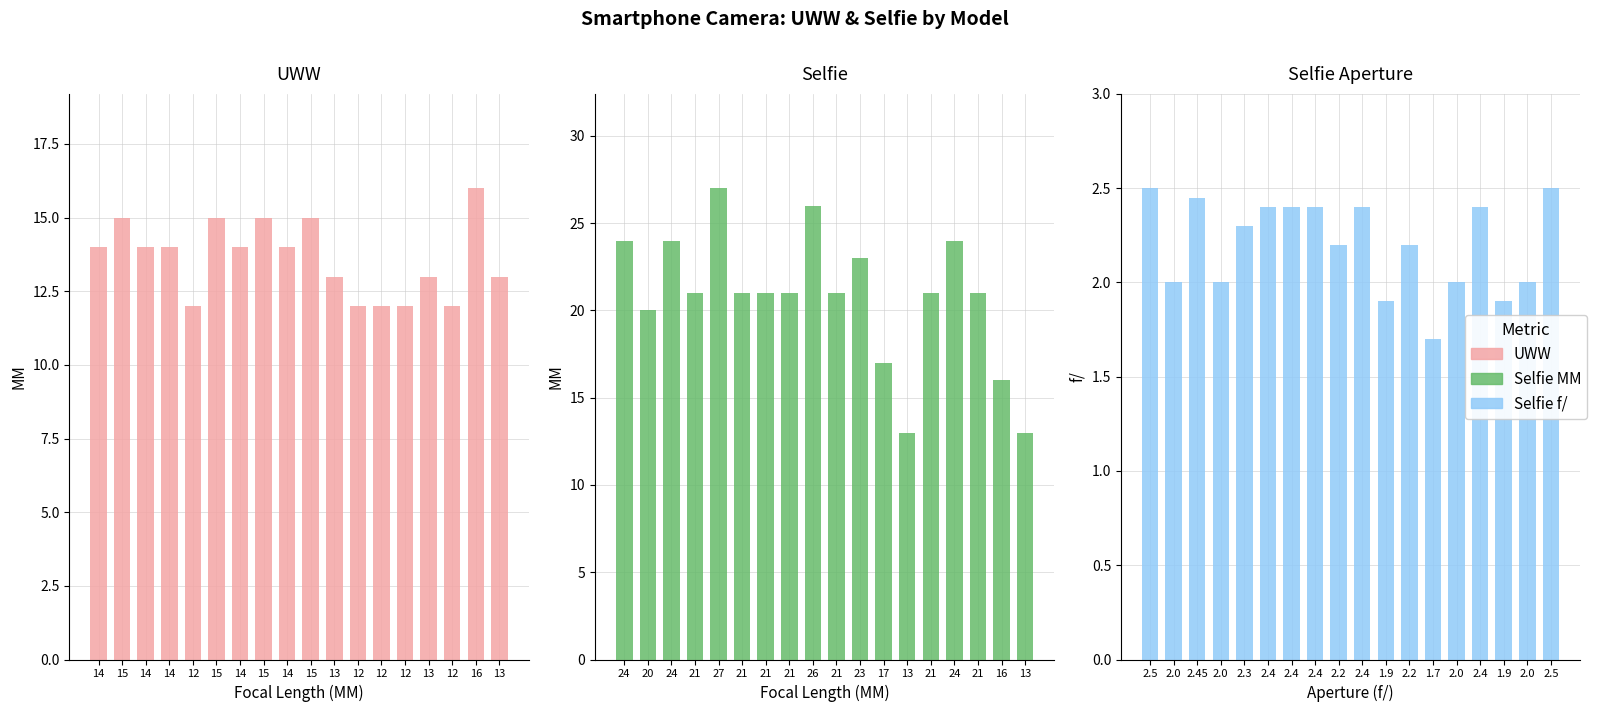

What are all the series names shown in the legend?

UWW, Selfie MM, Selfie f/